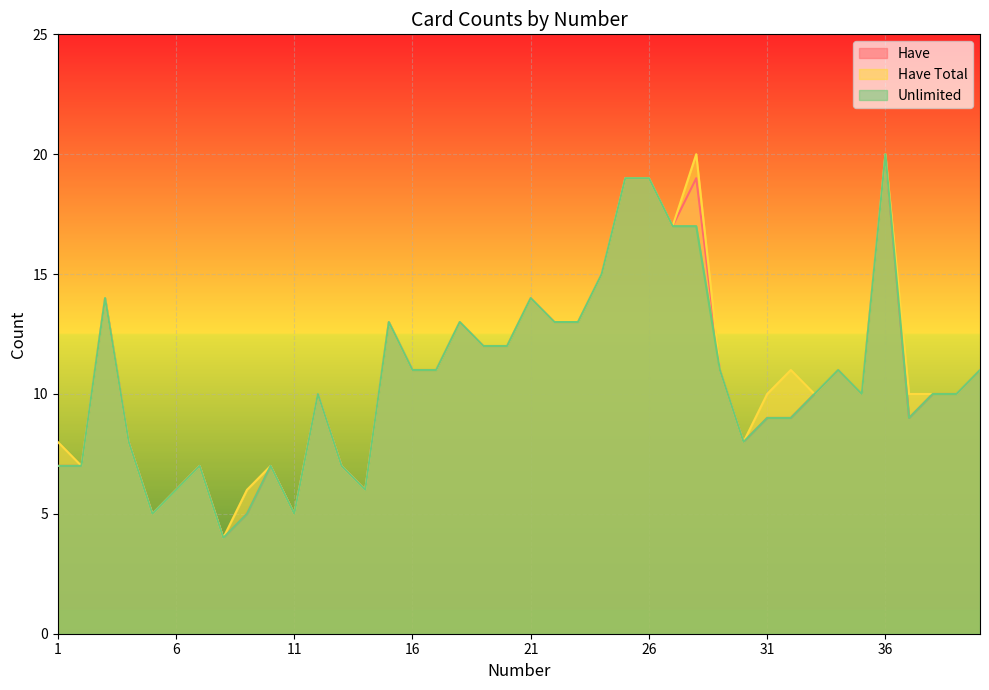

How many lines are shown in the chart?

3